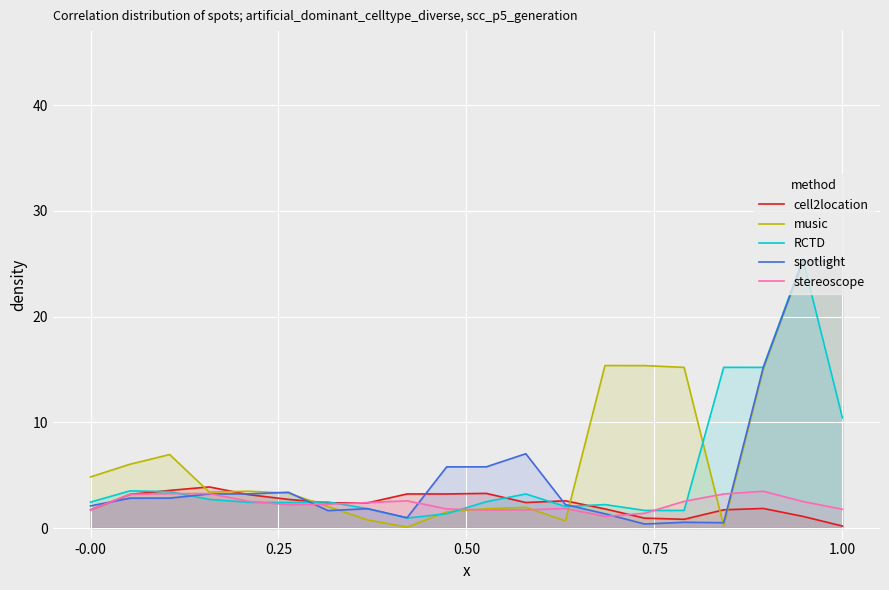

Reading left to right, list all the values displayed in this chart.

cell2location: 1.7	3.2	3.6	3.9	3.2	2.7	2.4	2.4	3.2	3.2	3.3	2.4	2.6	1.8	0.9	0.8	1.7	1.8	1.1	0.2
music: 4.8	6.0	6.9	3.4	3.5	3.3	2.0	0.8	0.1	1.5	1.8	2.0	0.7	15.4	15.4	15.2	0.2	15.0	25.3	25.2
RCTD: 2.5	3.5	3.4	2.7	2.4	2.4	2.5	1.8	0.9	1.4	2.5	3.2	2.0	2.2	1.7	1.7	15.2	15.2	25.4	10.4
spotlight: 2.1	2.8	2.8	3.2	3.2	3.4	1.6	1.8	1.0	5.8	5.8	7.0	2.2	1.3	0.4	0.5	0.5	15.2	25.3	25.2
stereoscope: 1.7	3.2	3.3	3.3	2.5	2.2	2.3	2.4	2.6	1.8	1.7	1.7	1.8	1.1	1.4	2.5	3.2	3.5	2.5	1.8